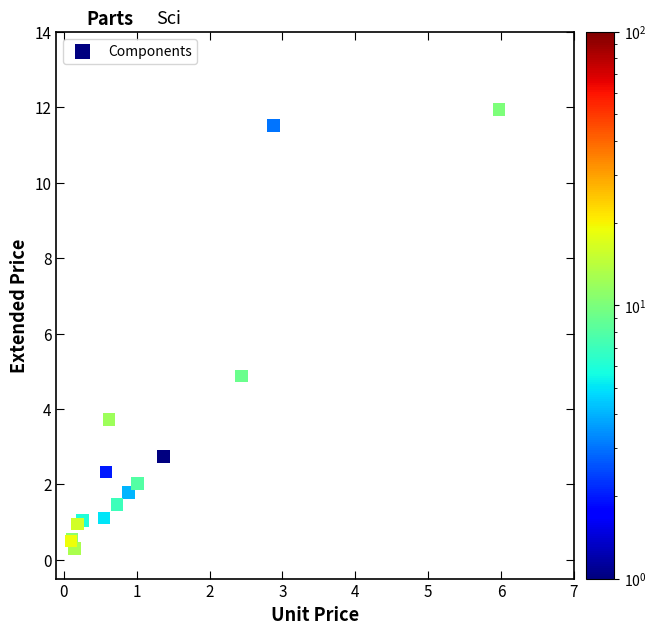

What Y value in the scatter plot is closest to 6?

4.9